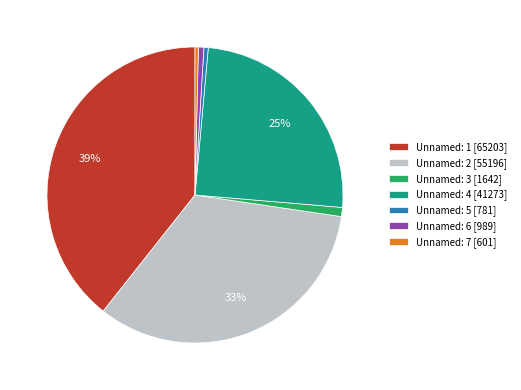

Is the sum of Unnamed: 2 [55196] and Unnamed: 6 [989] greater than half?

No